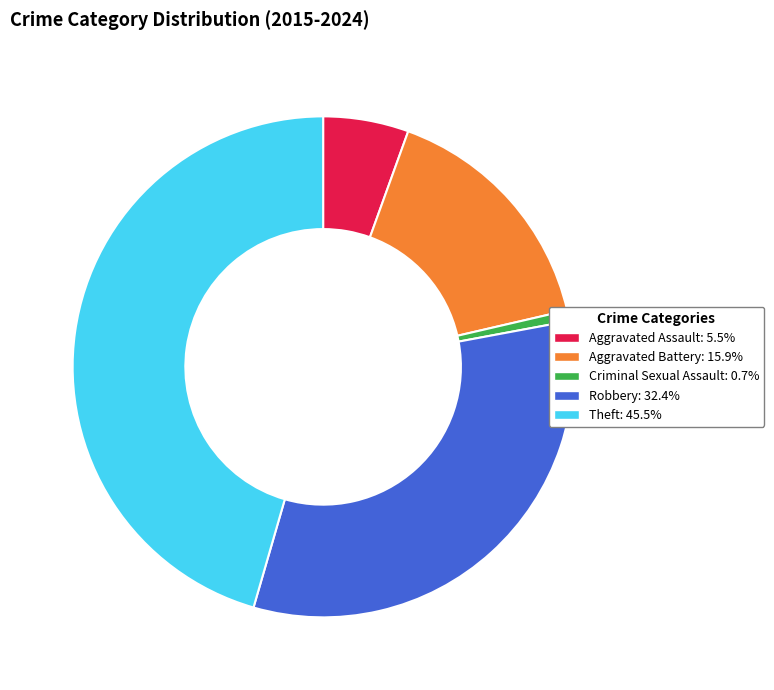

How many segments does this pie chart have?

5